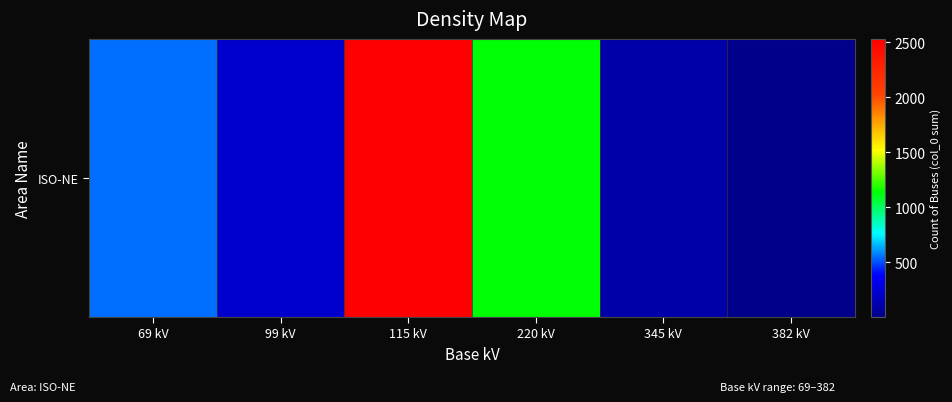

What is the sum of all values?

4557